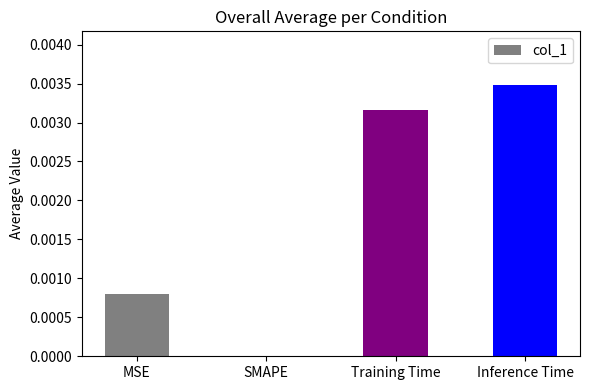

Which label corresponds to the largest value in the chart?

Inference Time